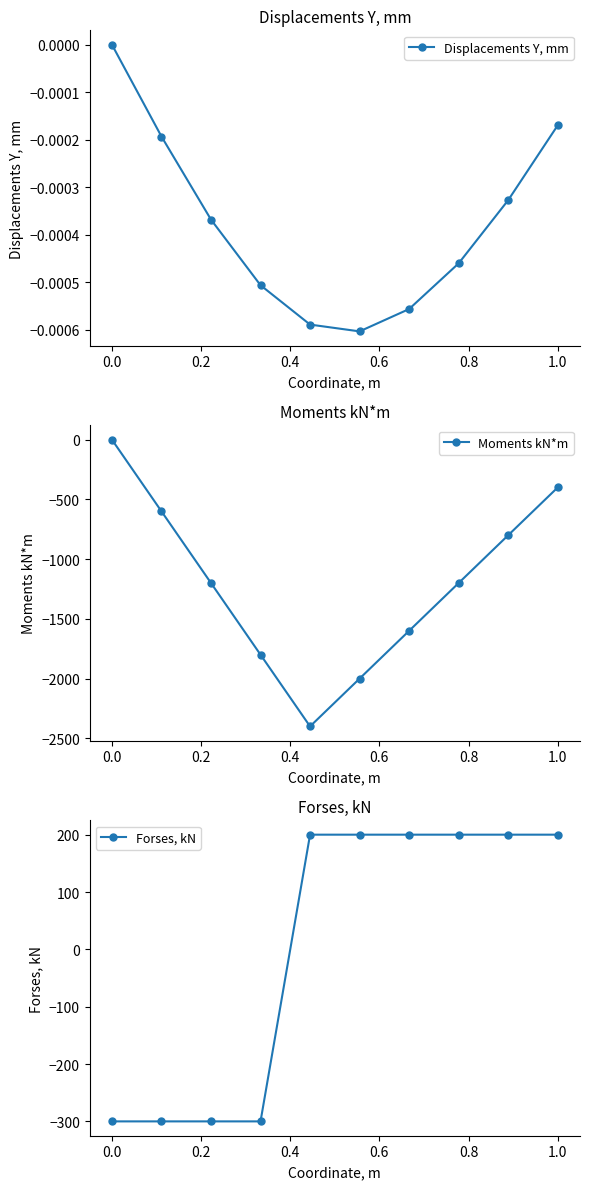

True or false: Displacements Y, mm has more than 0 points higher than both neighbors.

False